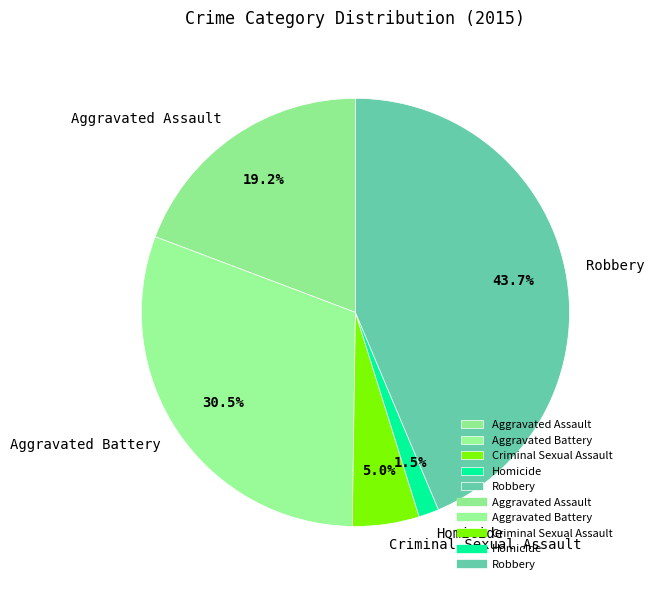

To the nearest percent, what percentage of the pie is Aggravated Assault?

19%